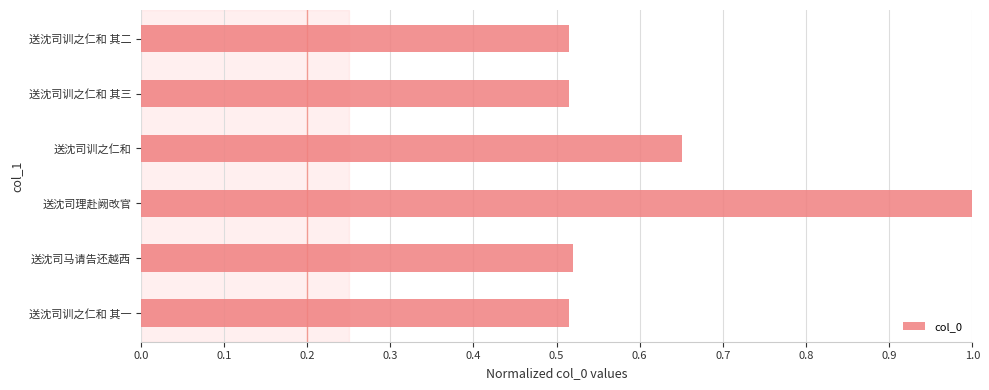

The chart shows a value of 0.4 at 送沈司理赴阙改官. True or false?

False